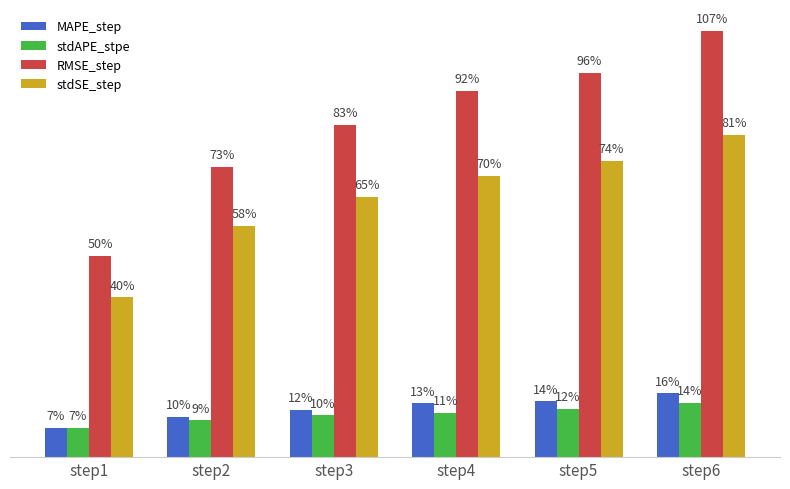

What are all the series names shown in the legend?

MAPE_step, stdAPE_stpe, RMSE_step, stdSE_step